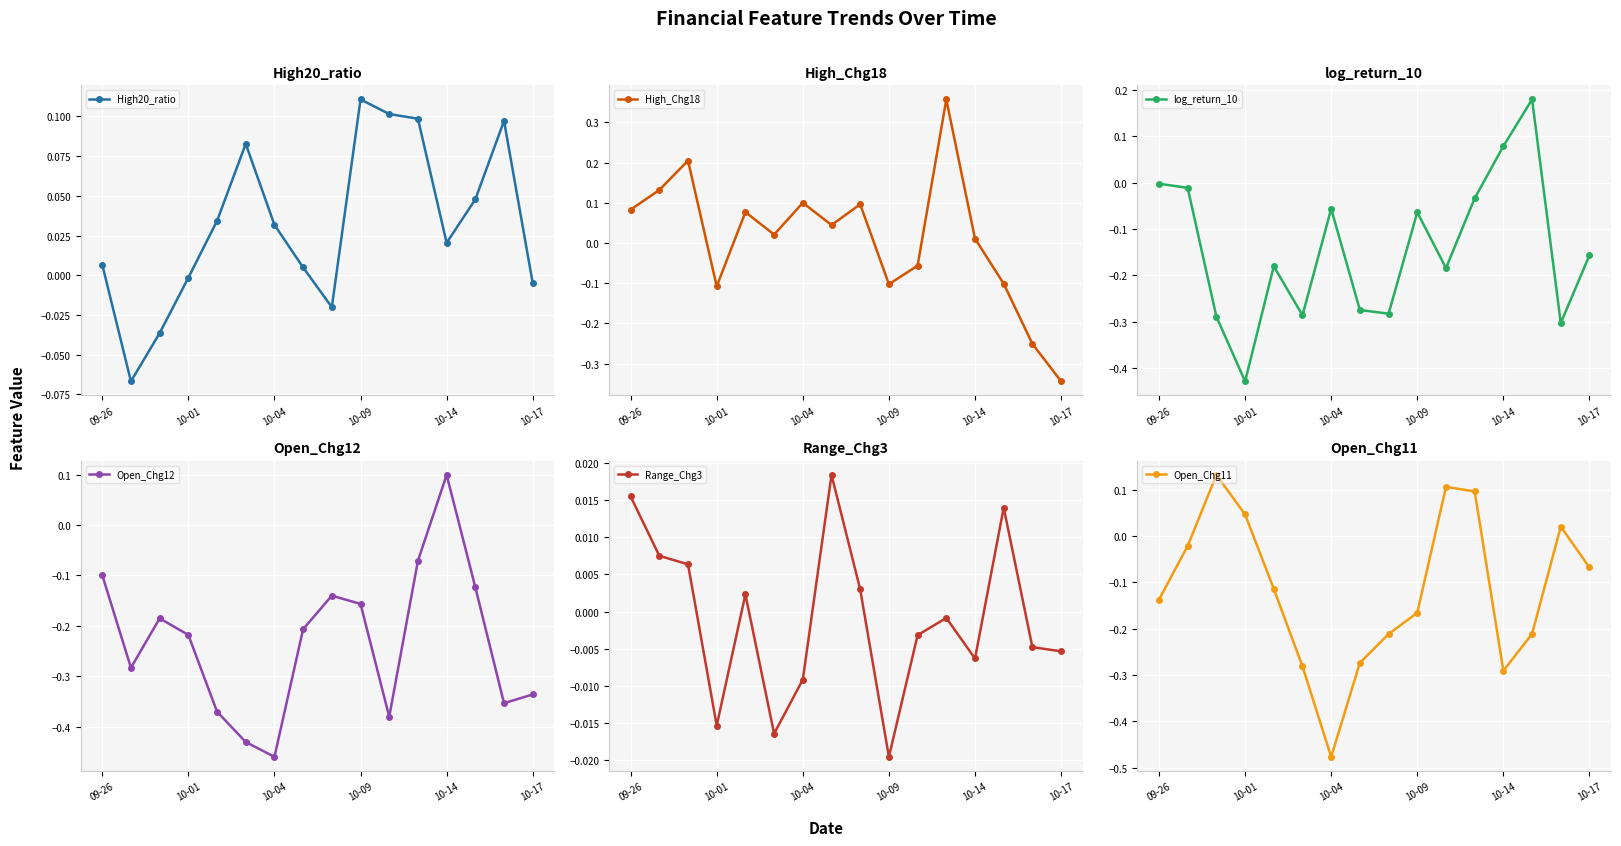

After their last crossing, which series has the higher values: Open_Chg11 or Range_Chg3?

Range_Chg3